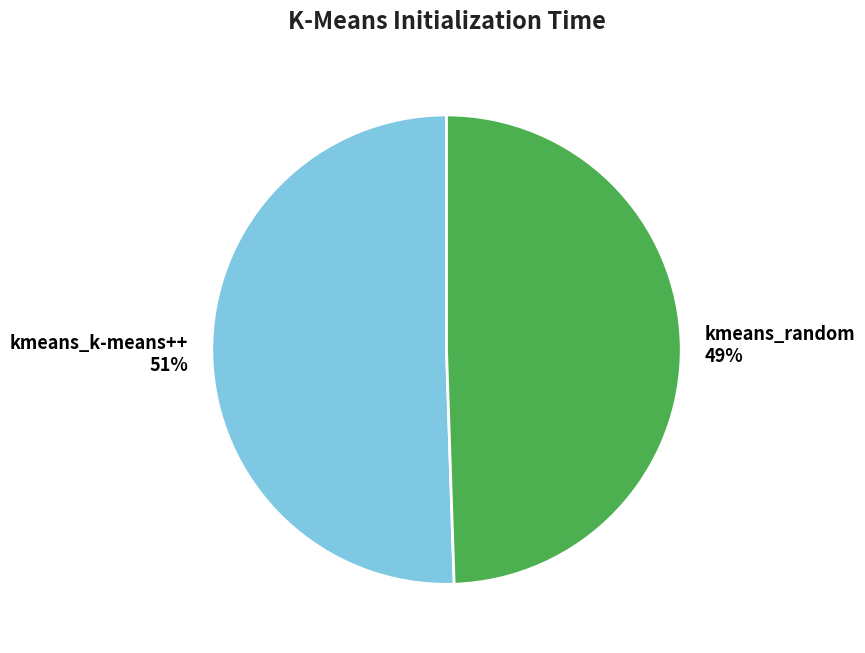

To the nearest percent, what is the average slice percentage?

50%